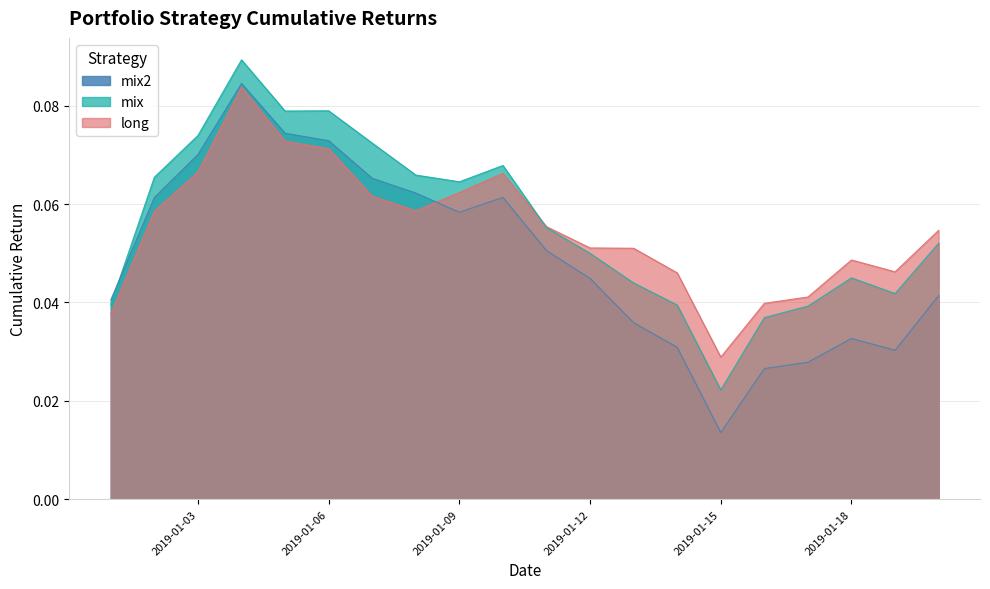

In long, how many points are lower than both neighbors (excluding endpoints)?

3